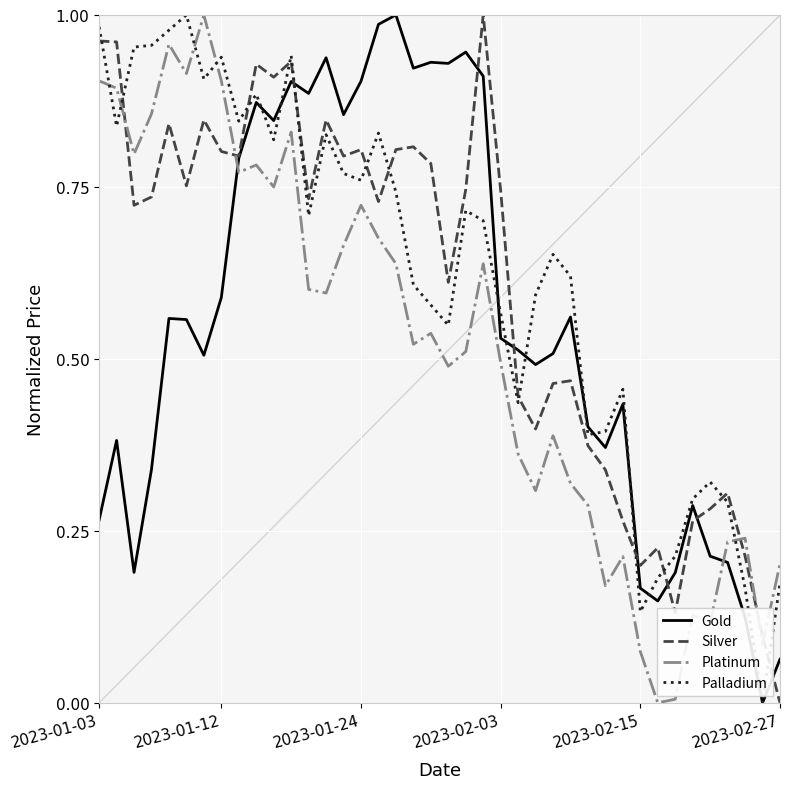

Which series ends up on top after the final intersection of Silver and Palladium?

Palladium